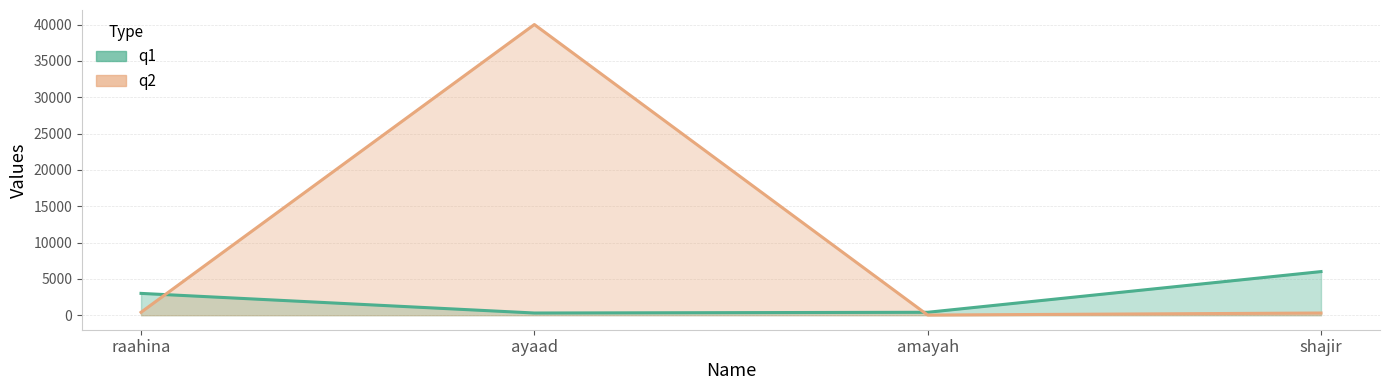

Reading left to right, extract all data points from this chart.

q1: raahina=3000	ayaad=300	amayah=400	shajir=6000
q2: raahina=400	ayaad=40000	amayah=20	shajir=300